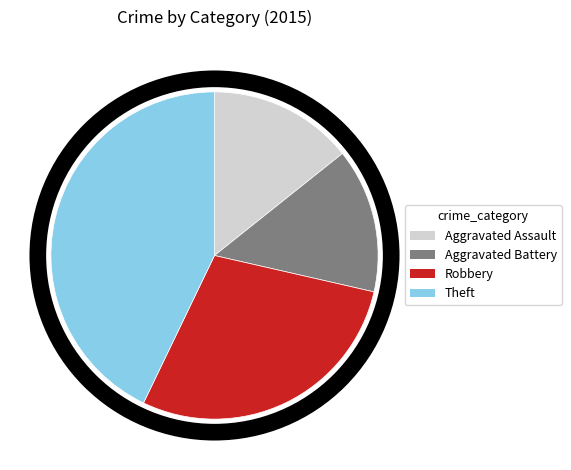

Which slice is the largest?

Theft